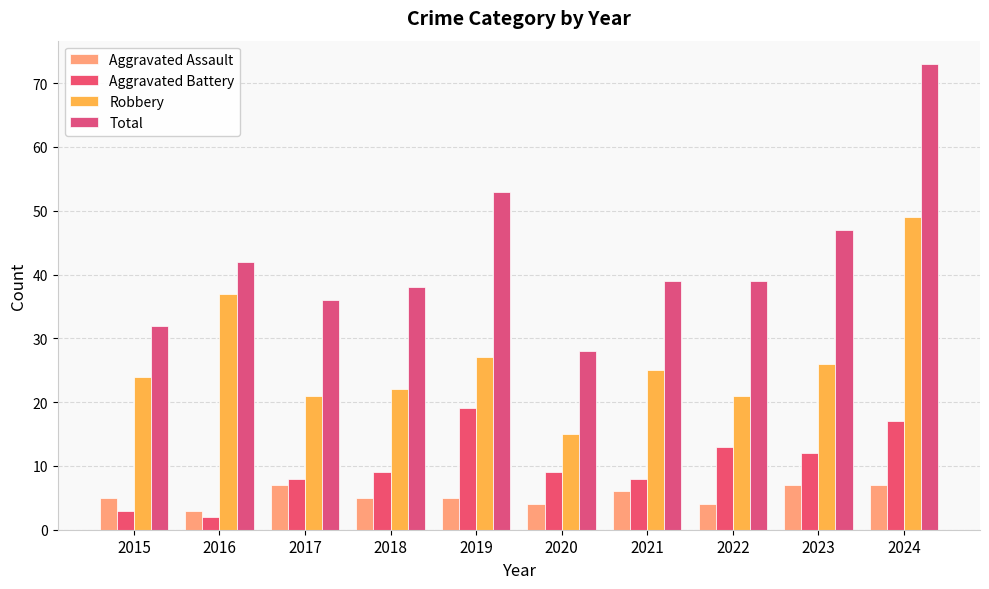

At which category does the chart reach its peak across all series?

2024